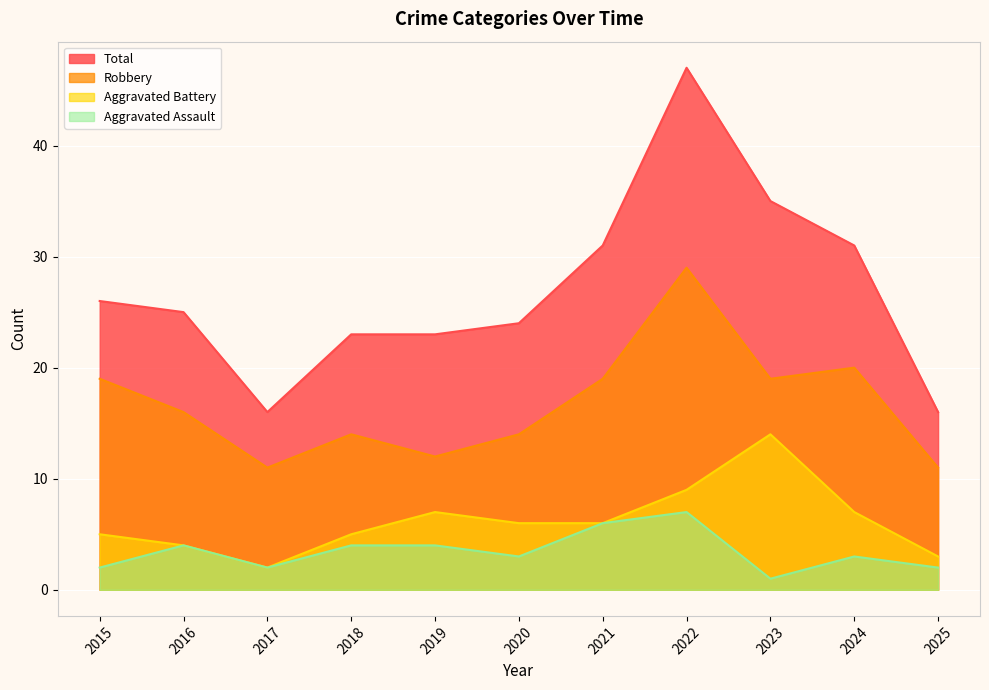

What is the smallest value displayed?

1